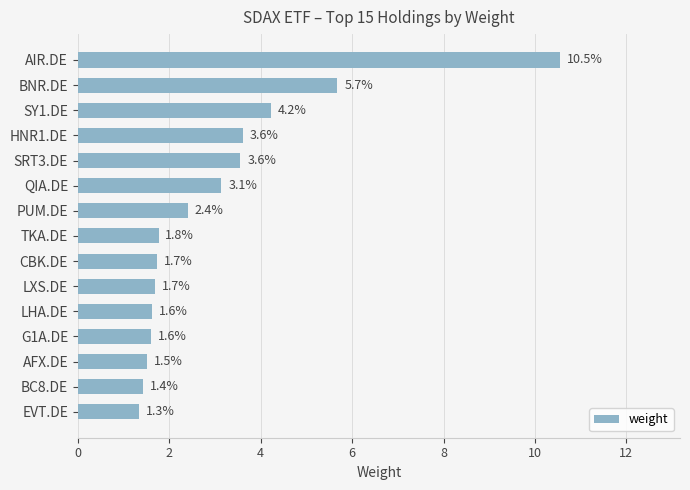

What is the minimum value shown in the chart?

1.3